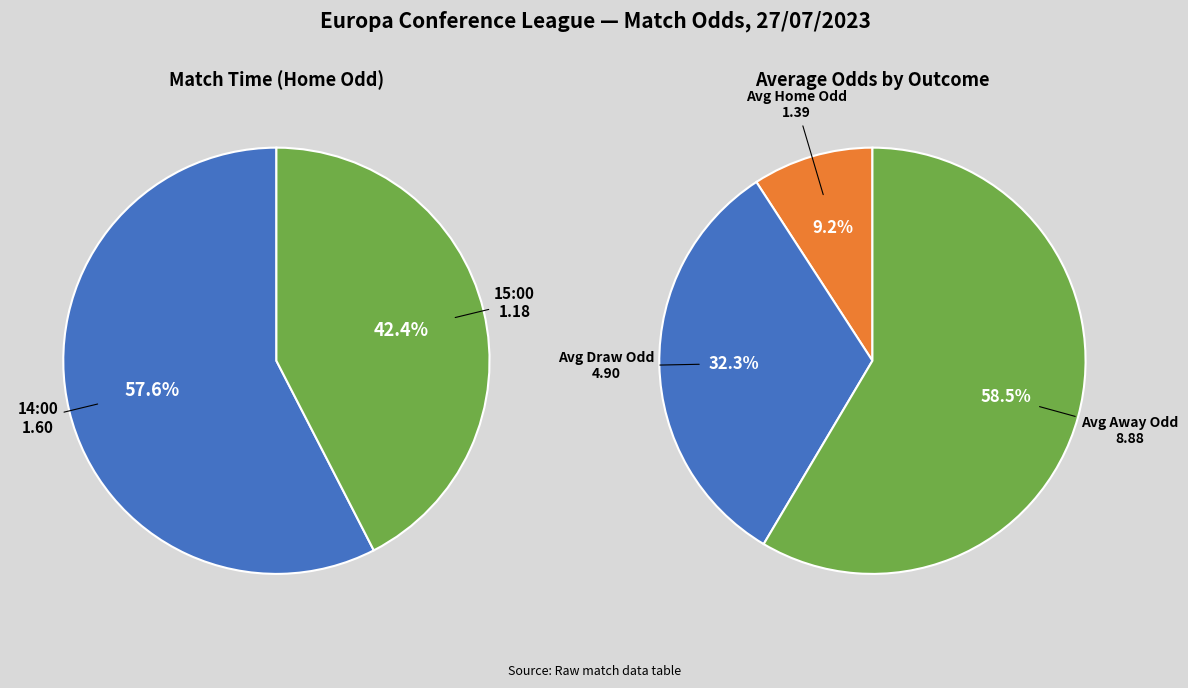

What is the largest slice in the pie chart?

14:00